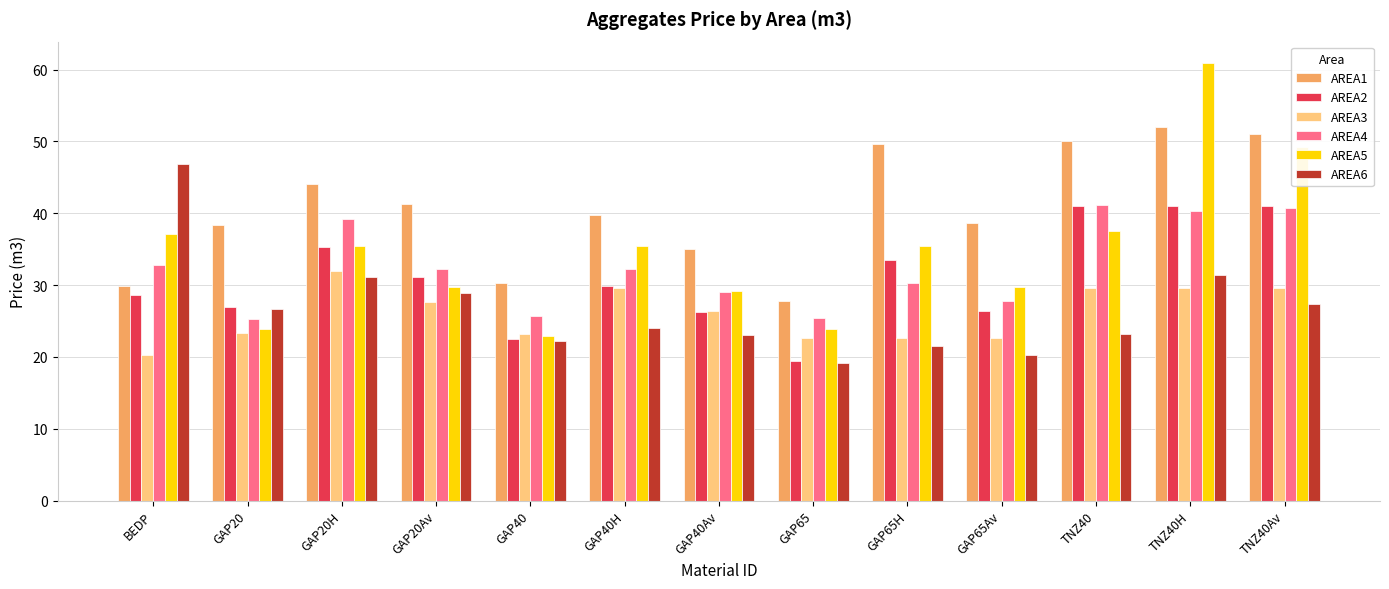

Is it true that AREA5 equals 10.8 at GAP20?

False